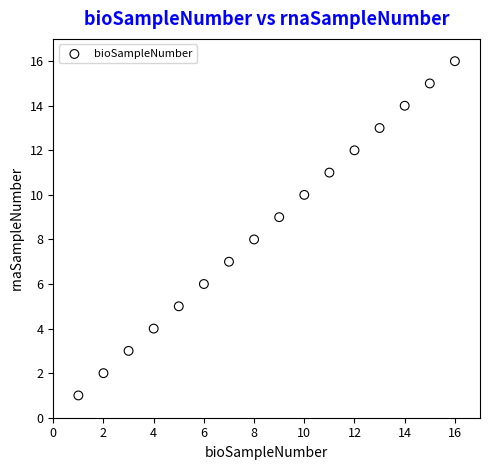

What is the range of X values (max minus min)?

15